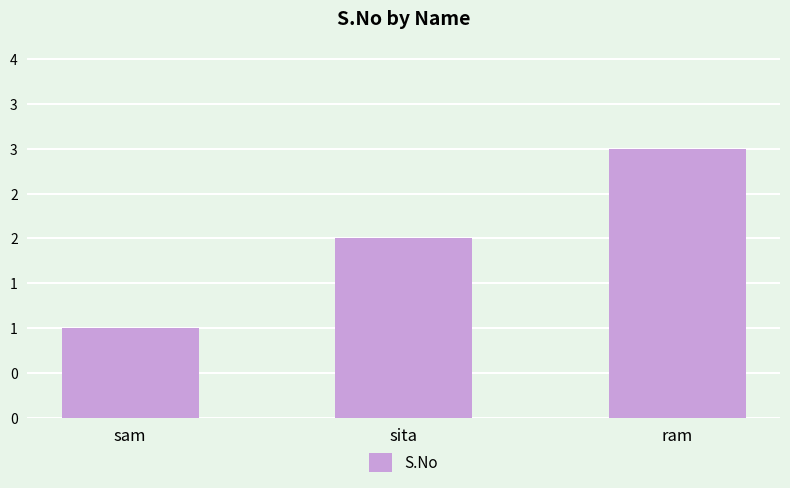

Does the chart contain any negative values?

No